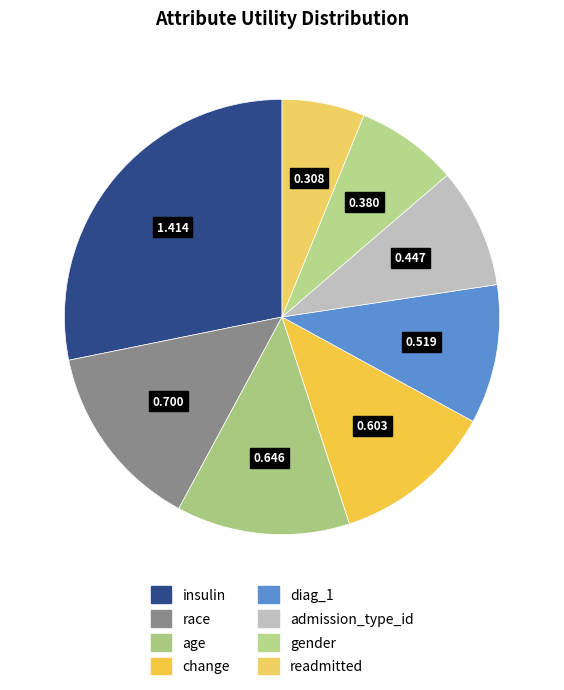

Which has a higher value, change or diag_1?

change